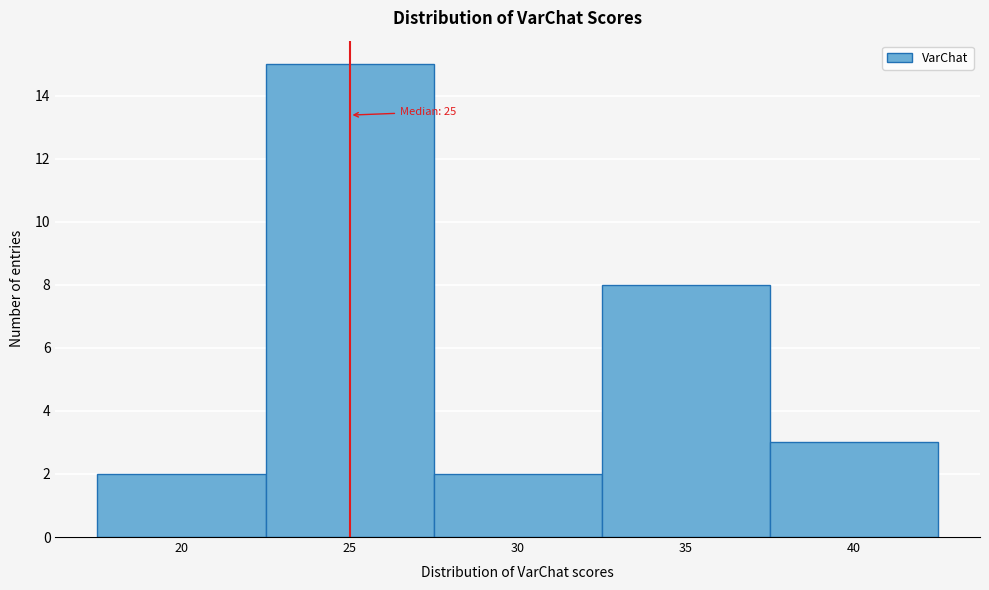

Which range on the x-axis has the tallest bar?

22.5 to 27.5